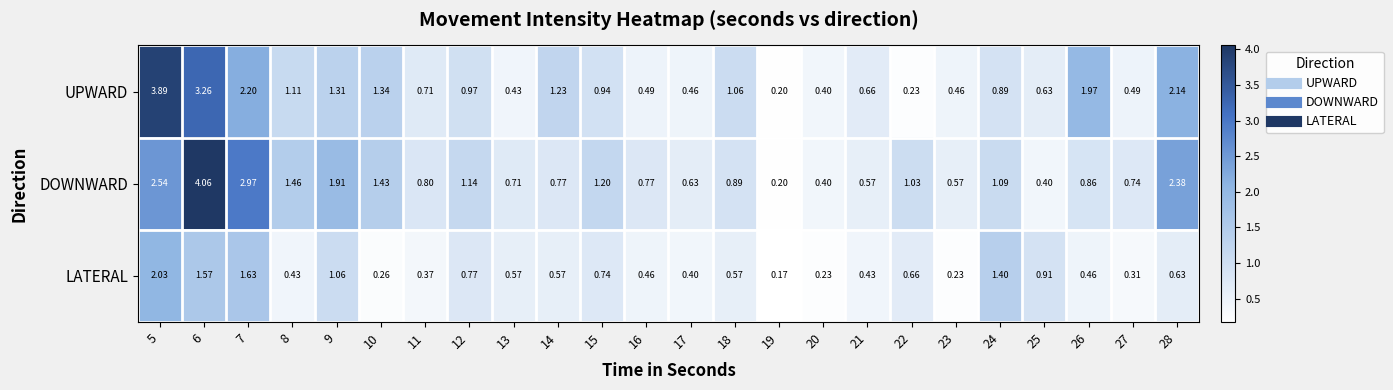

Which series has the widest spread of values?

DOWNWARD